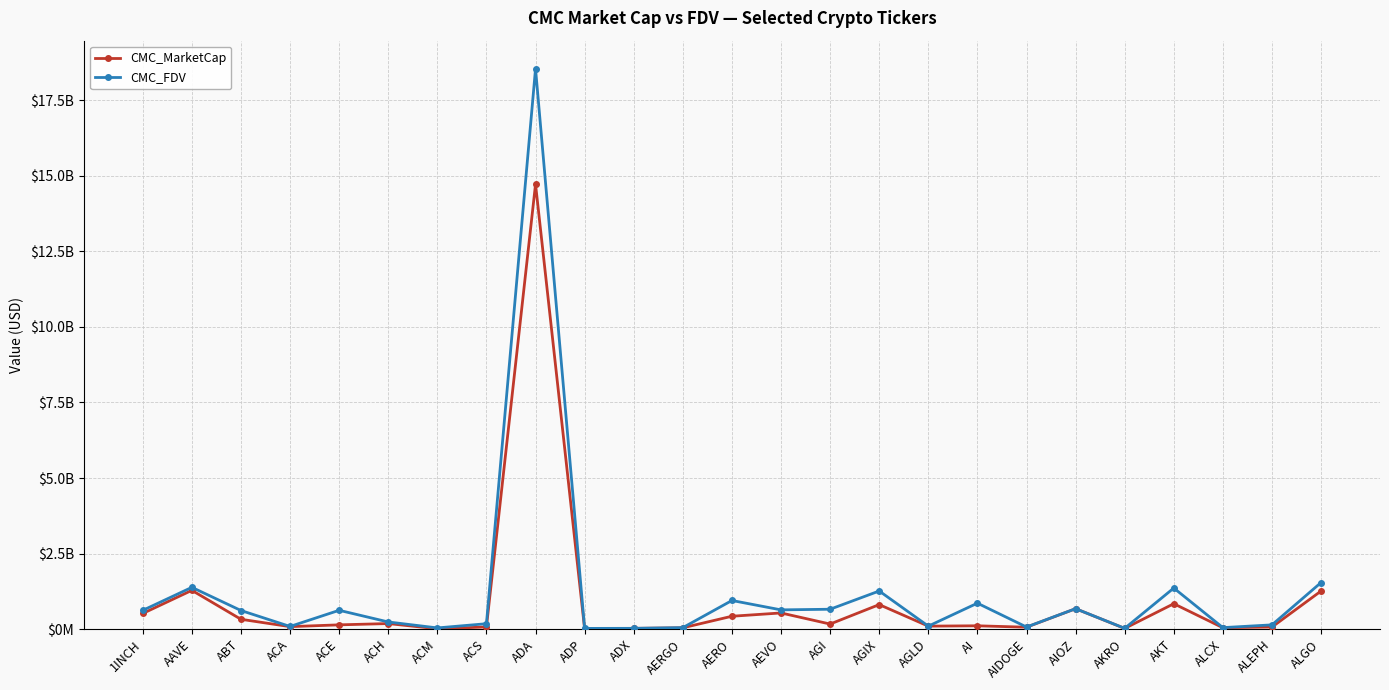

Reading left to right, list all the values displayed in this chart.

CMC_MarketCap: 519772830.6	1284611207.3	327264392.5	83860176.7	143216998.3	185620505.3	12920154.8	73101089.7	14721135474.3	7672891.1	26758660.3	45316544.6	427813058.5	536727573.6	169677468.7	812975193.9	100558881.0	111824912.0	64774705.5	677604319.7	24944292.2	842249721.8	47623426.7	70542699.6	1262905871.1
CMC_FDV: 622871466.6	1384126944.6	617640972.0	90178874.8	624328698.0	238713799.3	41667434.8	180690815.8	18542866372.4	25483798.2	27864698.0	50917465.9	949063292.2	638664373.1	659672742.9	1263093403.1	100558881.0	860191629.0	71143860.5	677604319.7	28114420.0	1360347647.7	51537480.6	142671632.5	1543613087.0